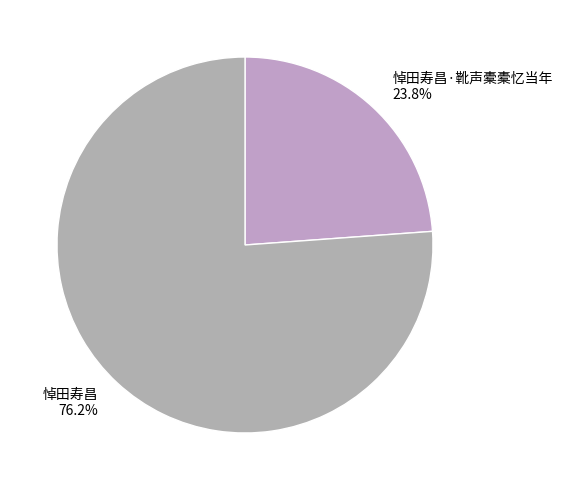

What is the total percentage of 悼田寿昌·靴声橐橐忆当年 and 悼田寿昌?

100.0%